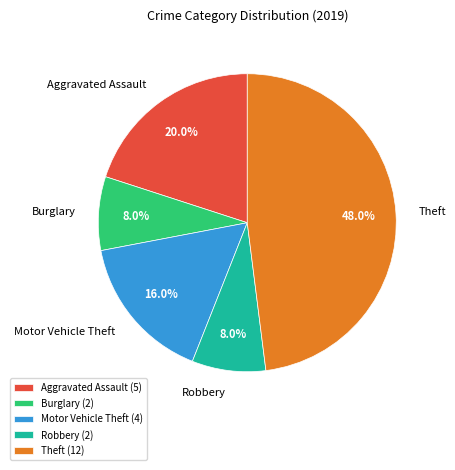

Which category has the biggest portion of the pie?

Theft